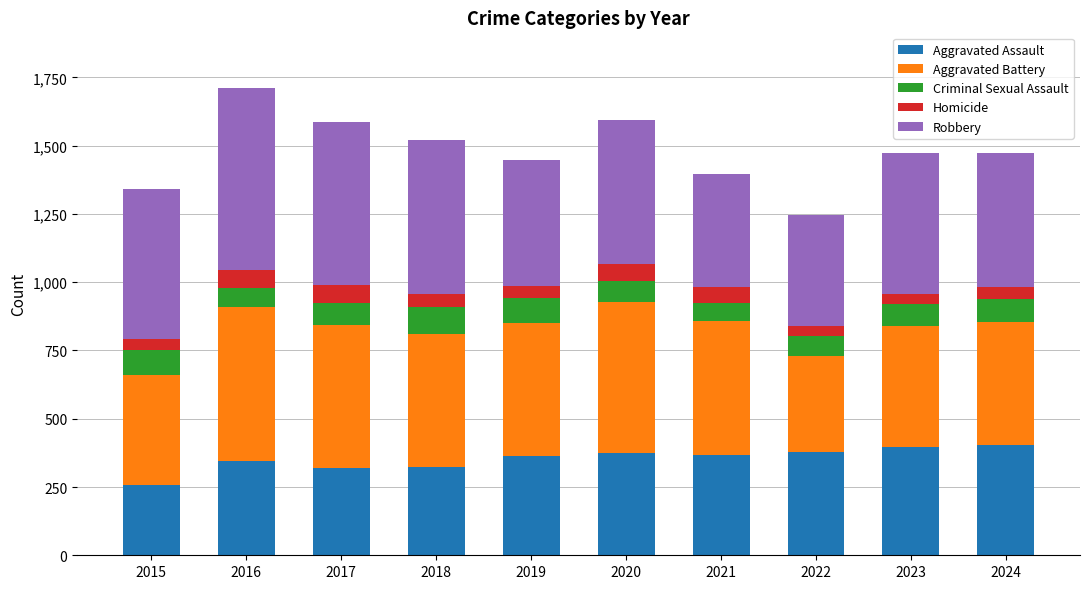

What is the total value across all series at 2019?

1447